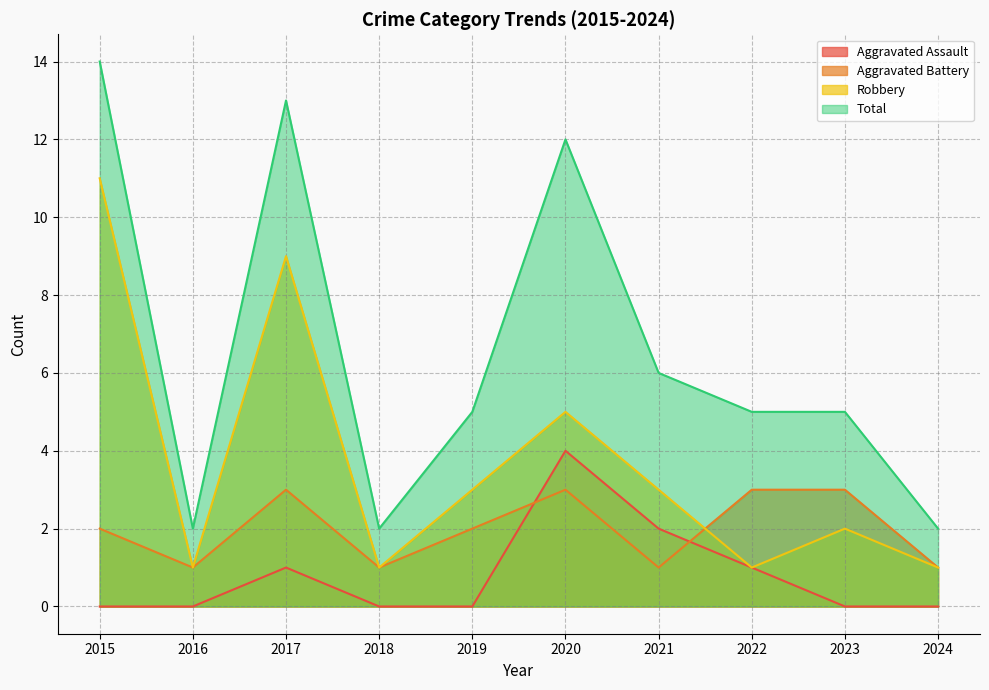

How many interior local valleys does the Robbery series have?

3